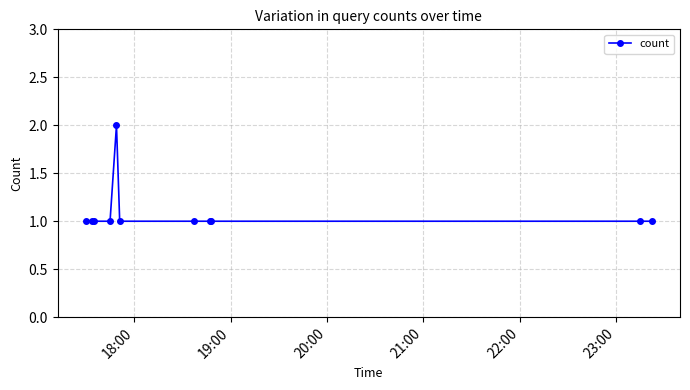

What is the value of the 8th point from the left?

1